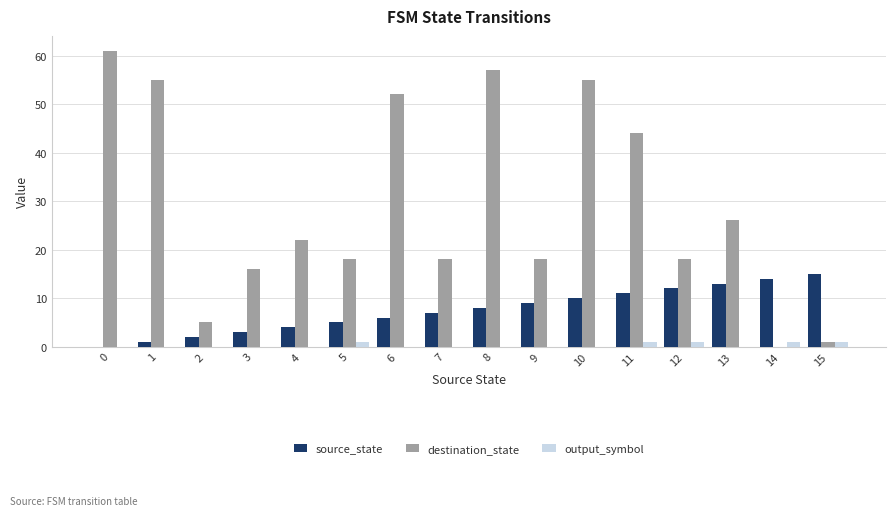

Are the bars horizontal?

No